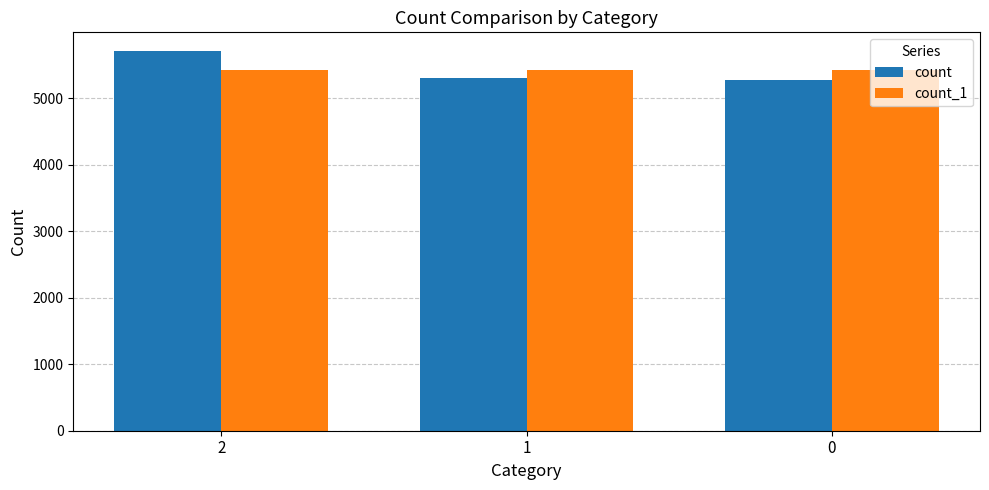

Rank the series by their maximum value, from lowest to highest.

count_1, count